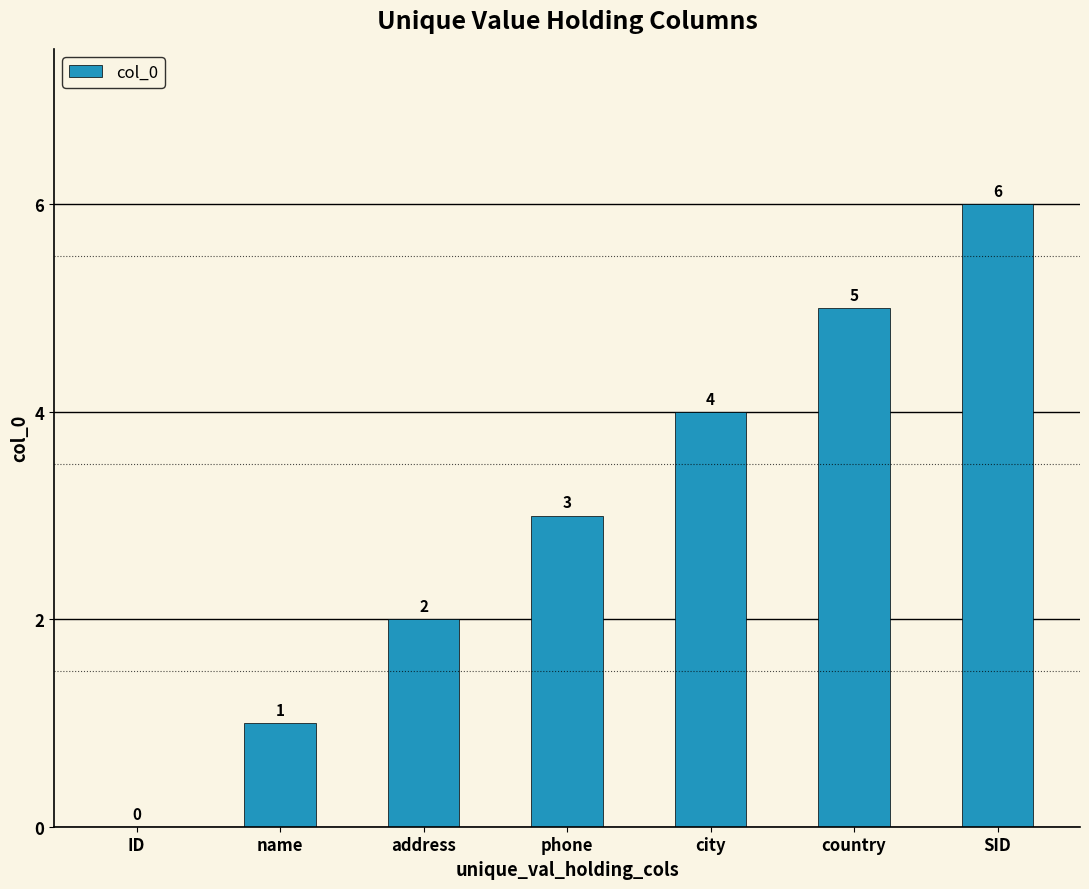

What is the average value?

3